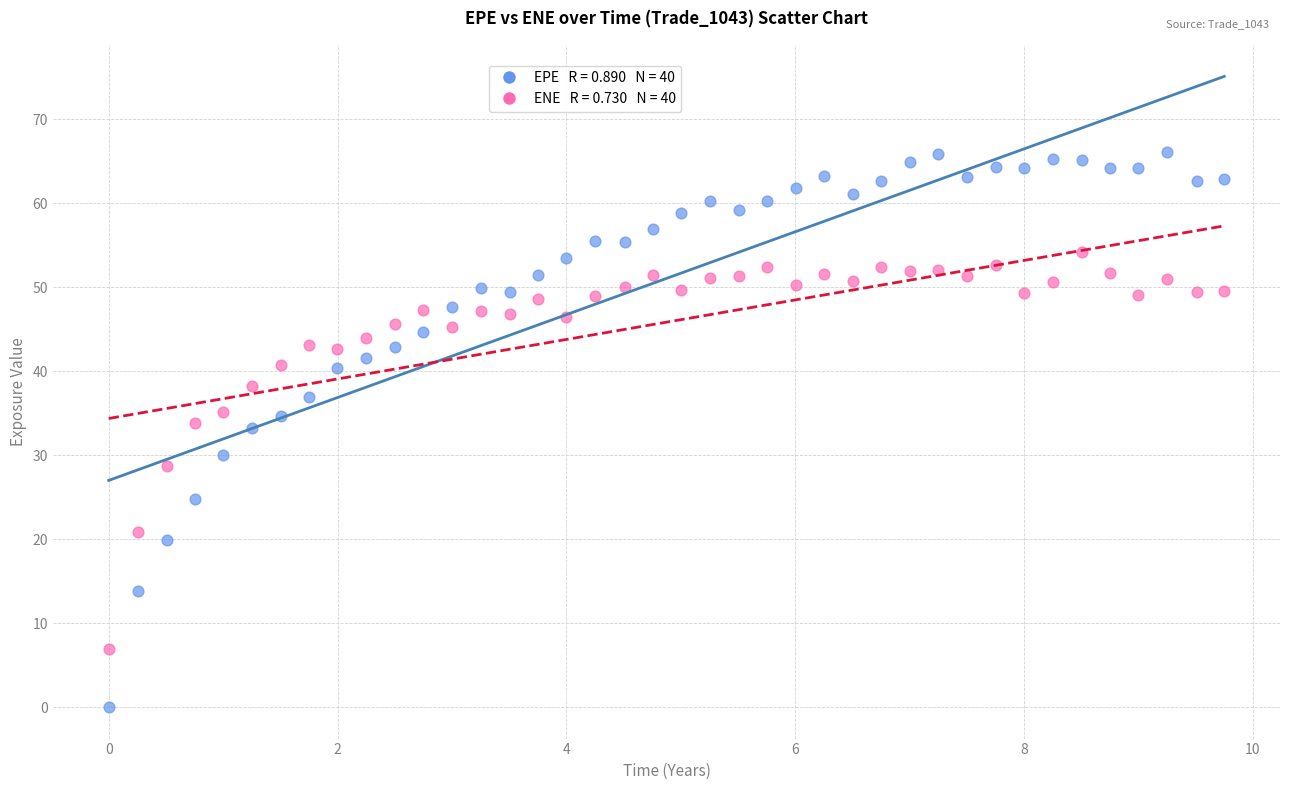

Across all data points, what is the range of X values (max minus min)?

9.7